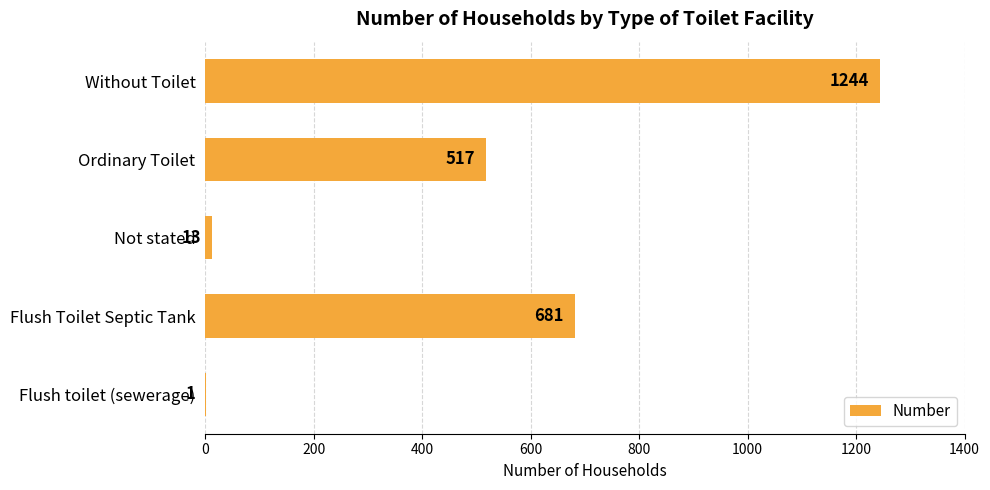

At which label is the value closest to 622?

Flush Toilet Septic Tank